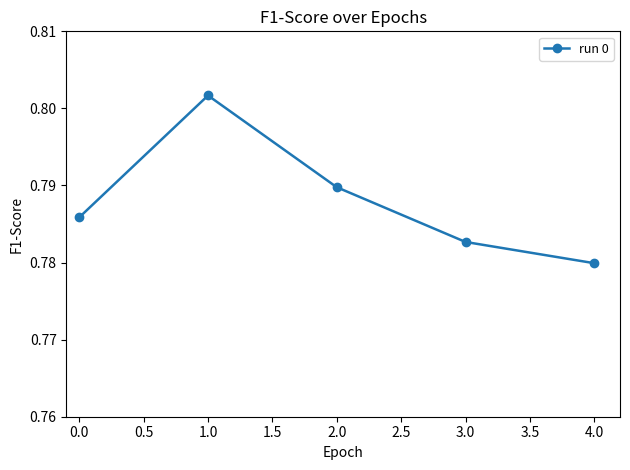

Does the chart display data point markers on the line(s)?

Yes